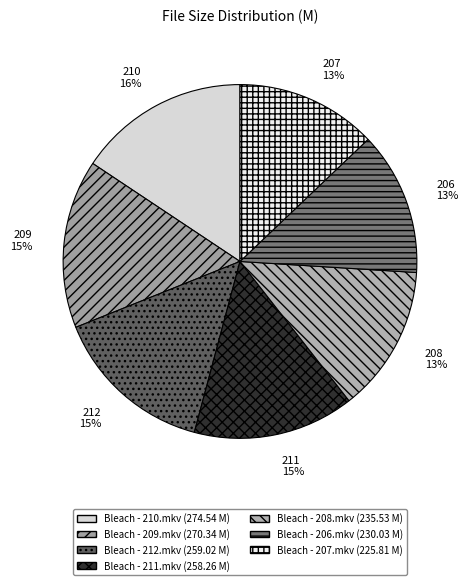

Which category has the biggest portion of the pie?

Bleach - 210.mkv